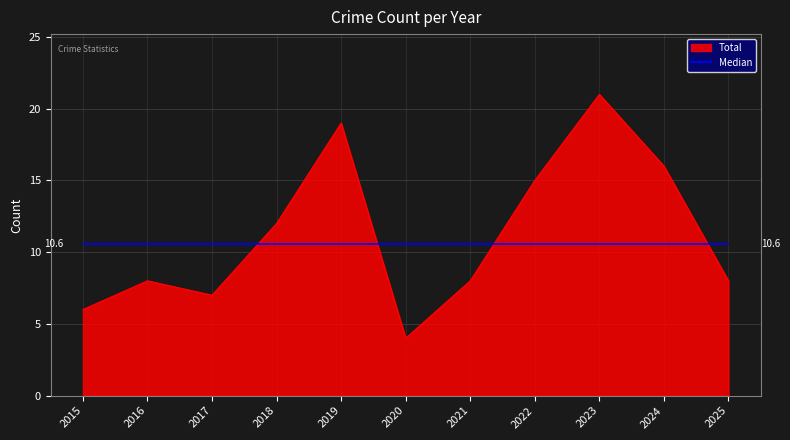

Between 2017 and 2020, which series saw the biggest shift?

Total